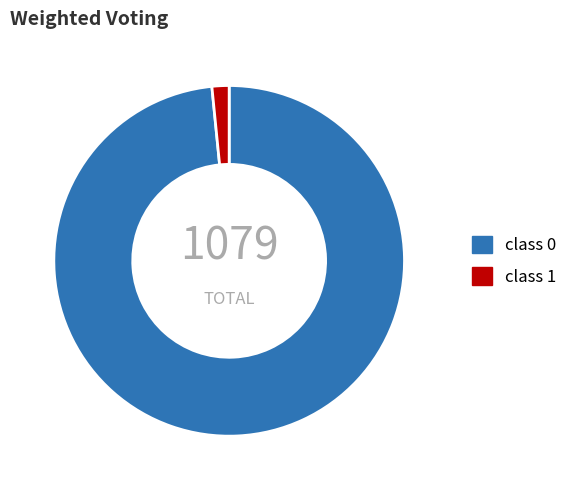

Count the number of slices in the pie.

2